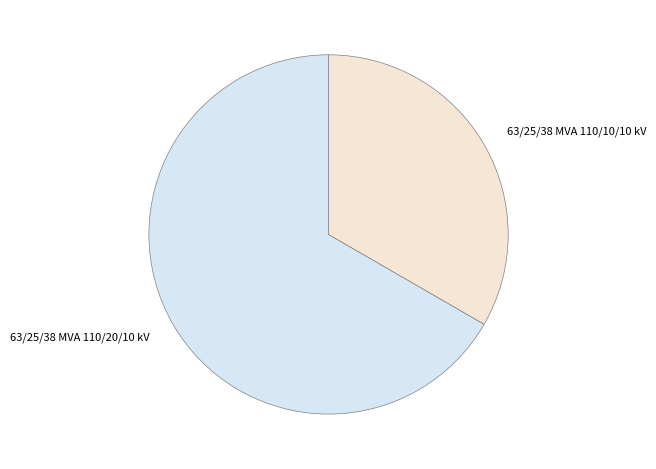

Which has a higher value, 63/25/38 MVA 110/20/10 kV or 63/25/38 MVA 110/10/10 kV?

63/25/38 MVA 110/20/10 kV